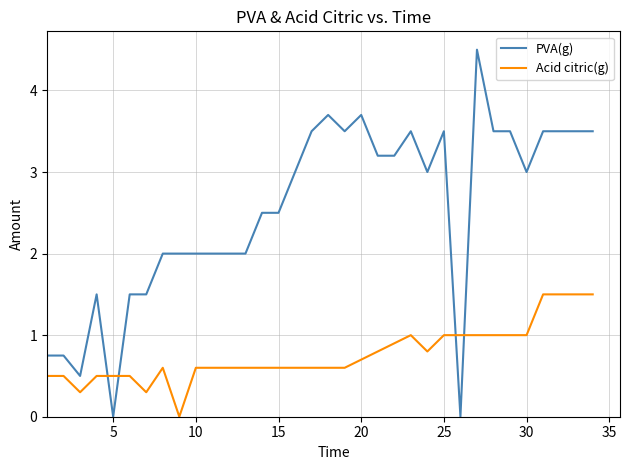

How many intersections are there between Acid citric(g) and PVA(g)?

4